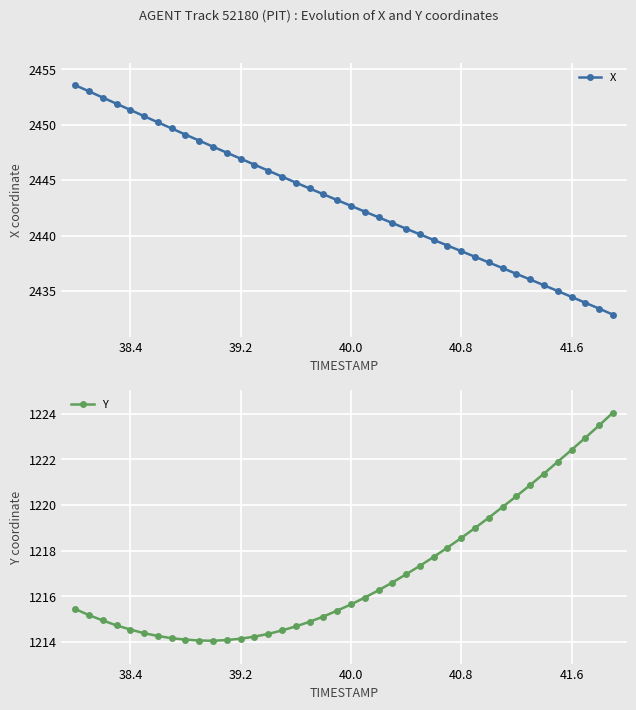

True or false: X has a value of 2442.7 at 40.0.

True